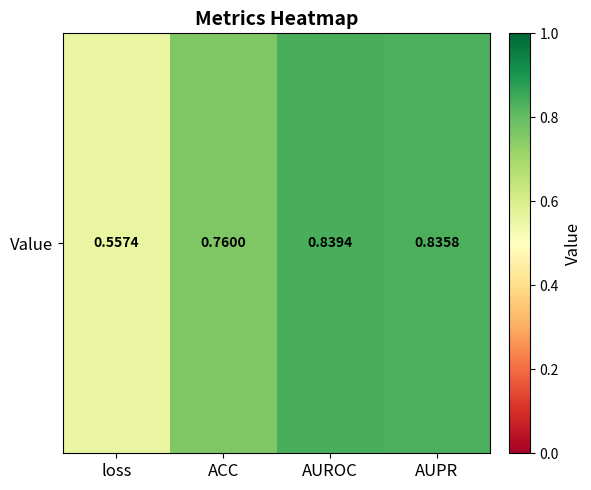

Which label corresponds to the smallest value in the chart?

loss